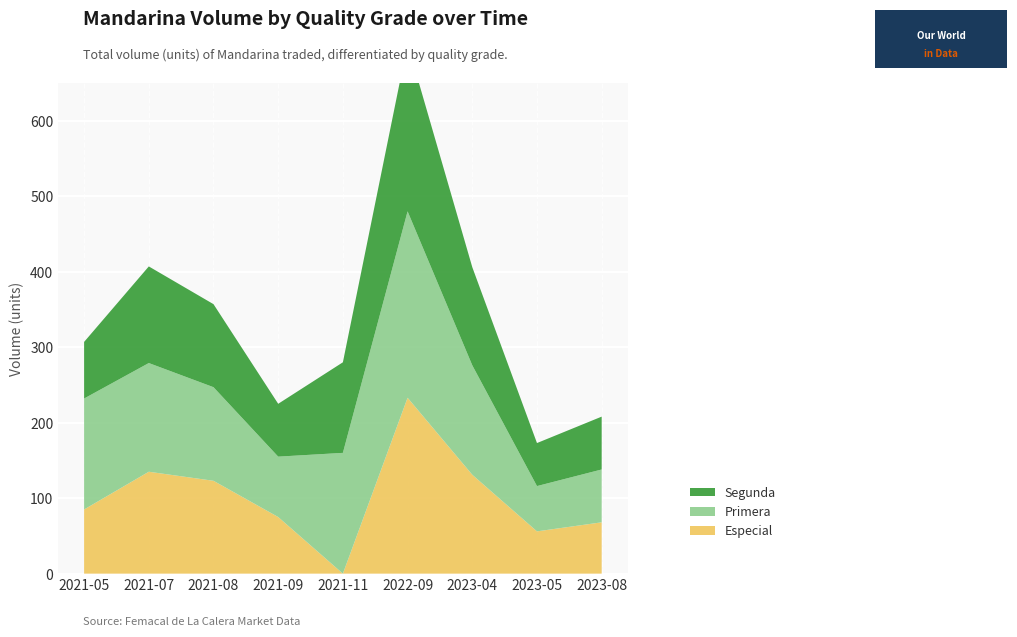

Reading left to right, what are all the values shown in this chart?

Especial: 85	135	123	75	0	233	131	56	68
Primera: 147	144	124	80	160	247	145	60	70
Segunda: 75	128	110	70	120	222	130	57	70